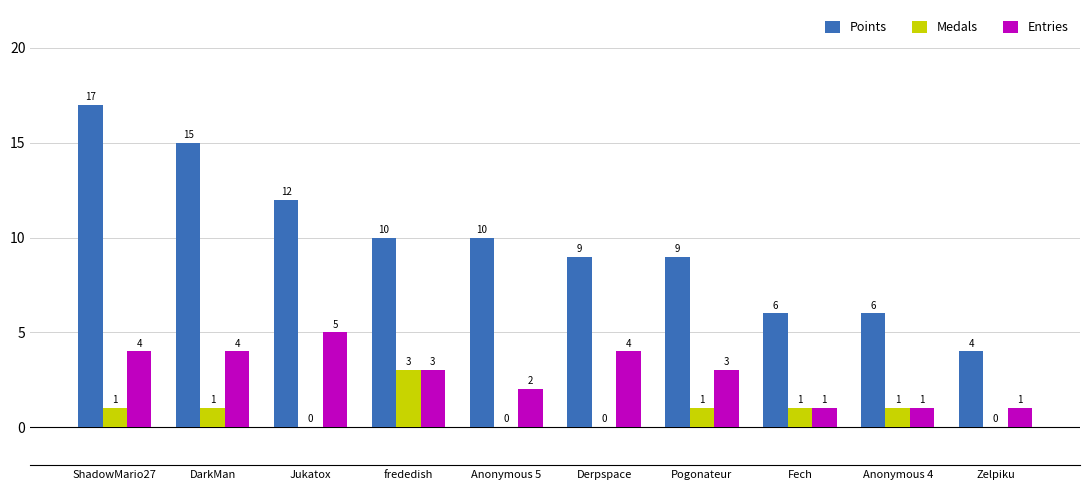

The value of Entries at Anonymous 4 is 0. True or false?

False